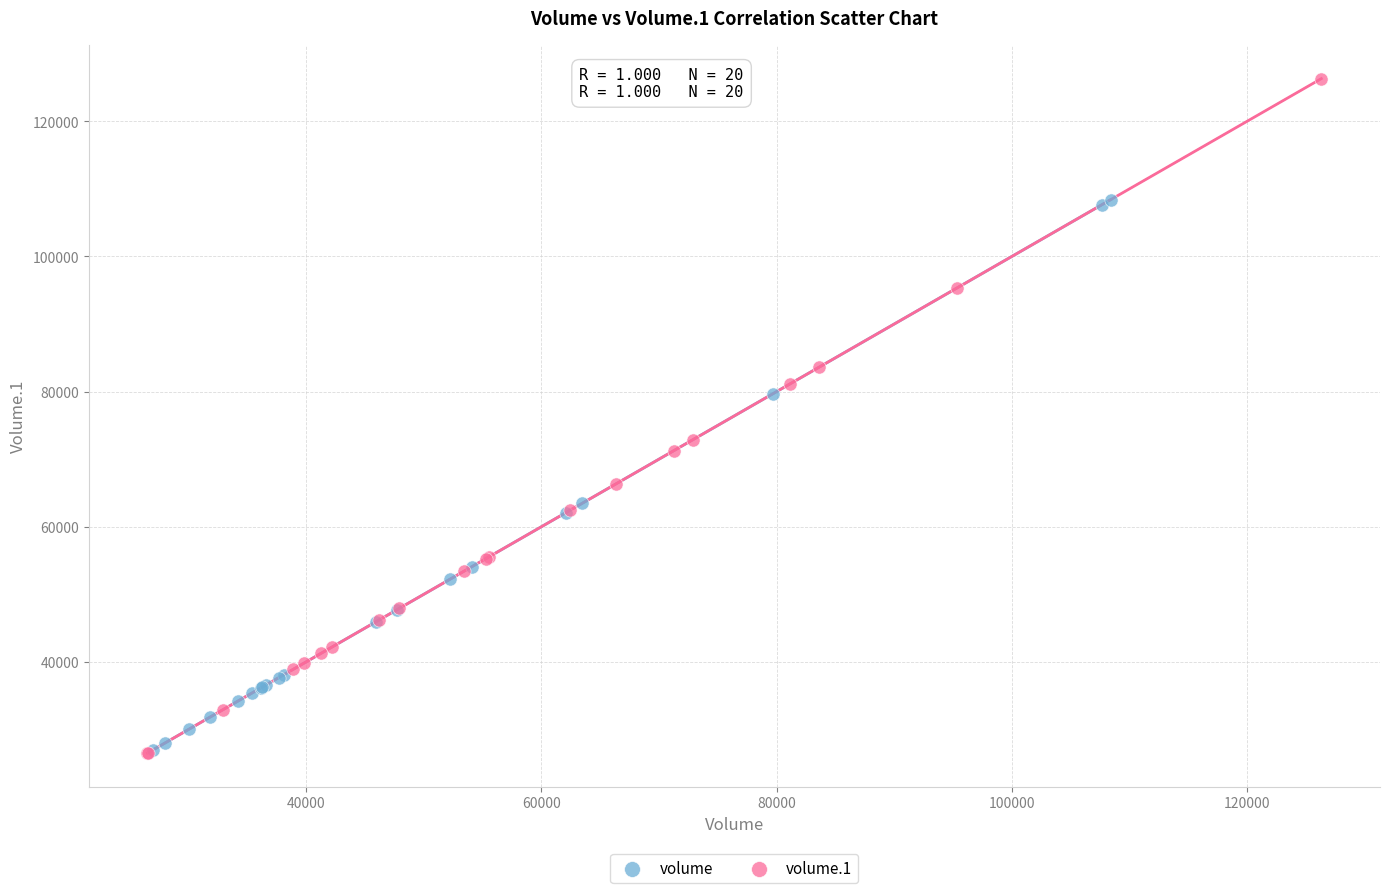

Which series reaches the maximum Y coordinate?

volume.1